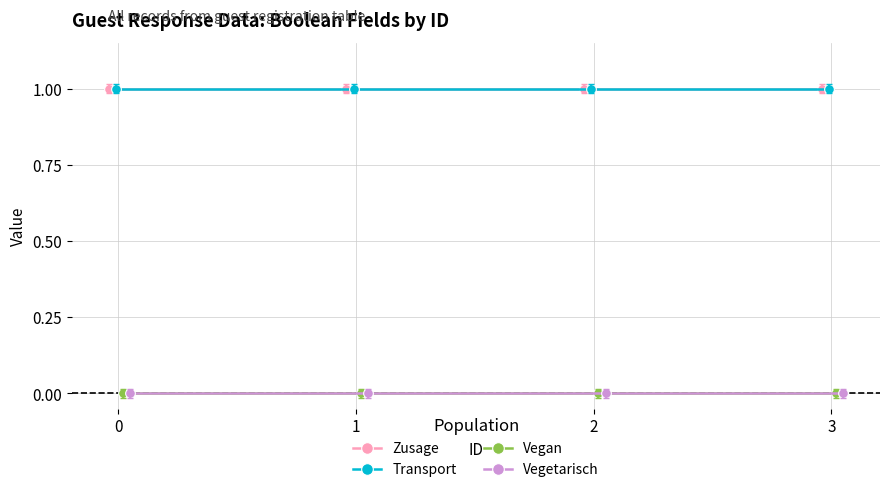

List the labels in order of Zusage value, smallest first.

0, 1, 2, 3